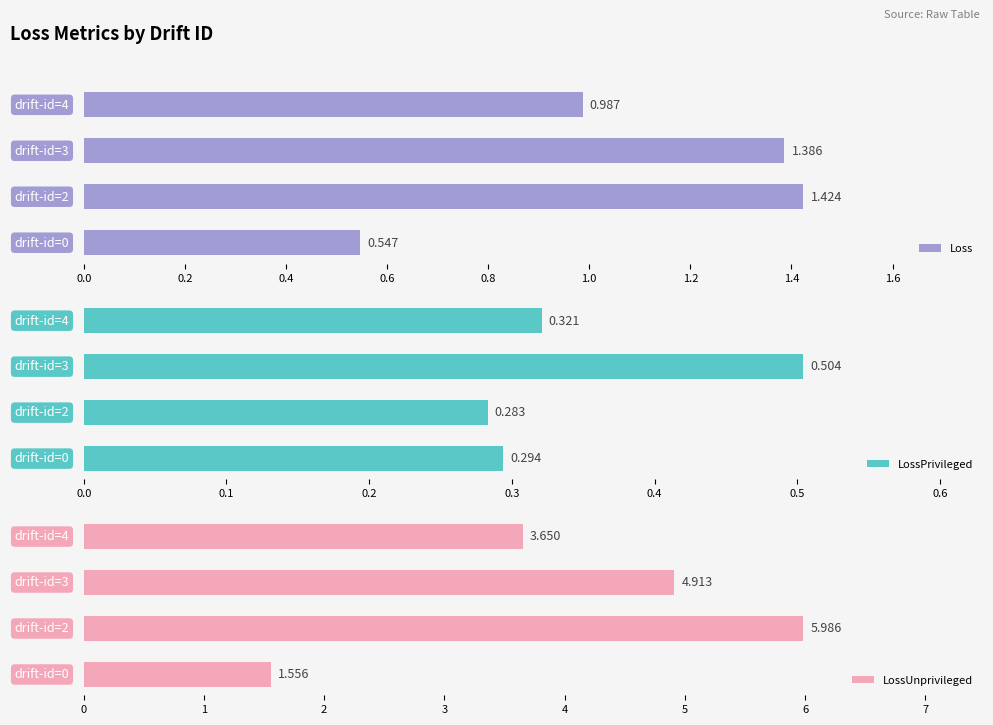

How many groups of bars are there?

4